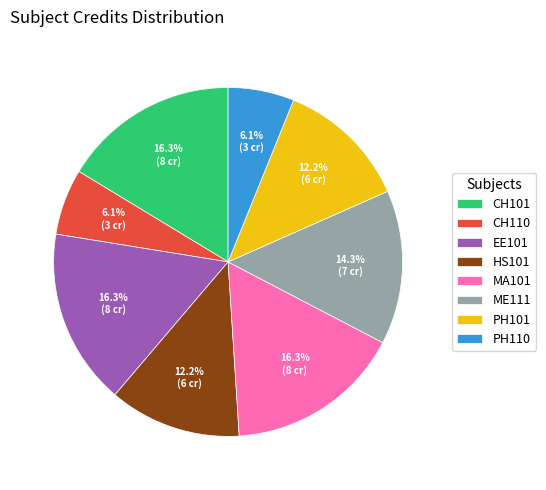

Is it true that PH110 is 6% of the pie?

True